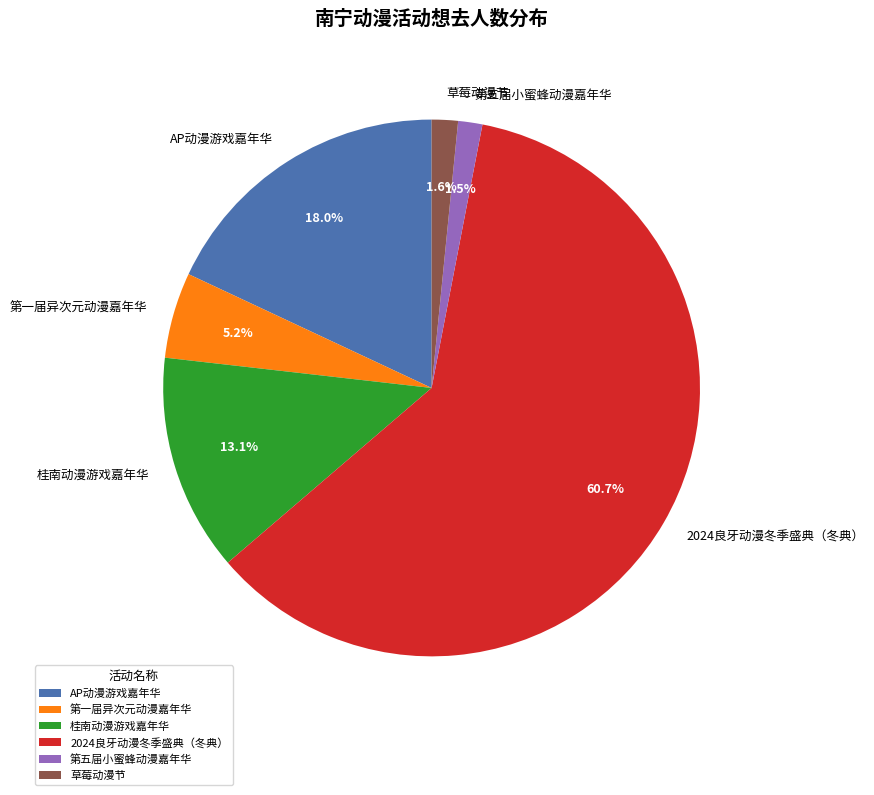

Does 第一届异次元动漫嘉年华 account for over 50% of the chart?

No